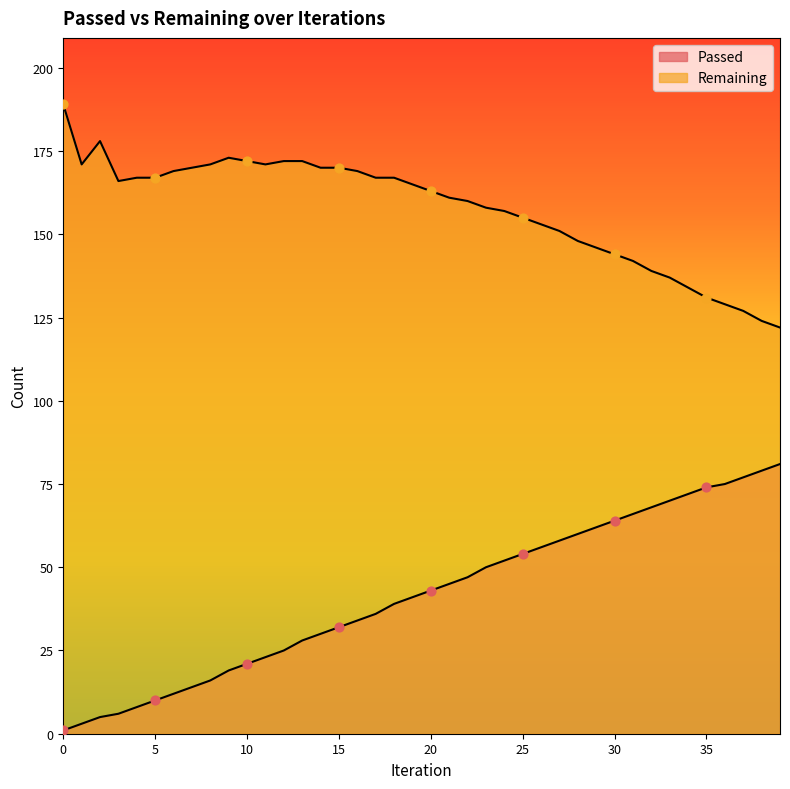

Is the value of Passed at 28 greater than the value of Remaining at 17?

No